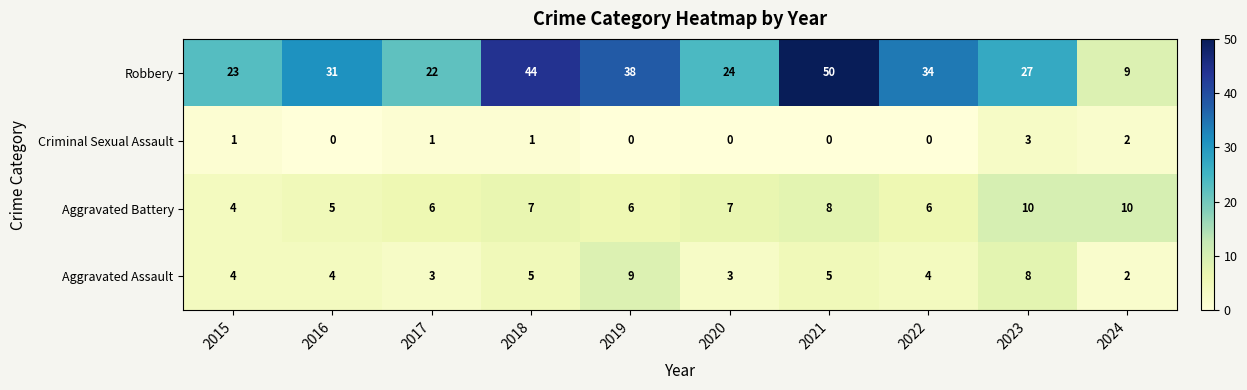

Is it true that Criminal Sexual Assault equals 0 at 2021?

True